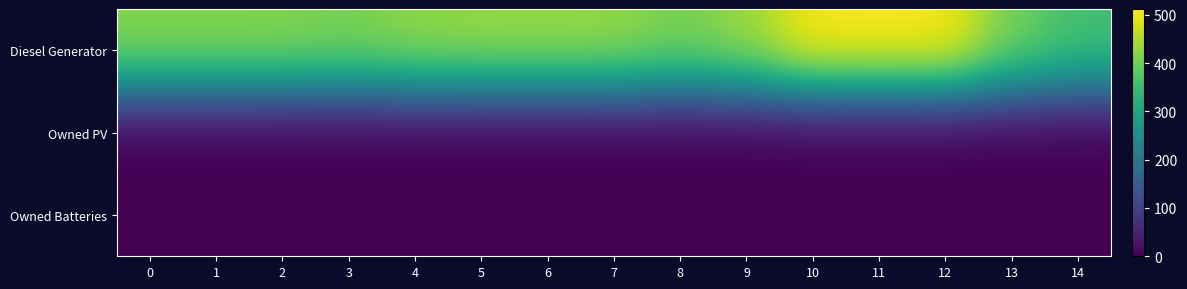

Between 10 and 12, which series saw the biggest shift?

Diesel Generator